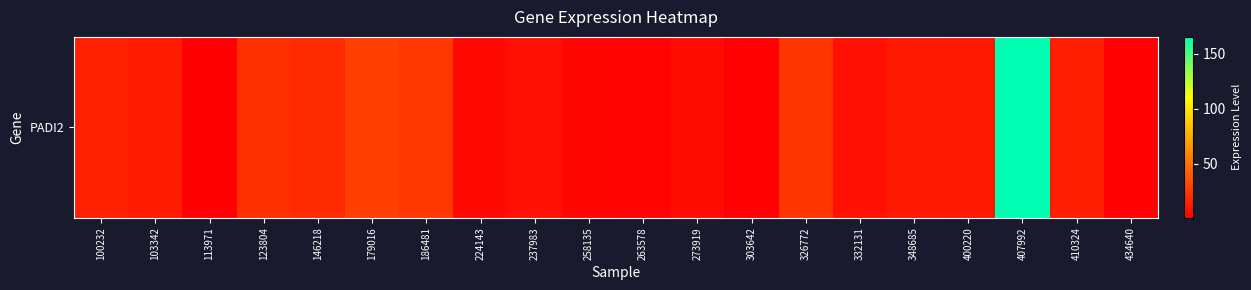

The chart shows a value of 11.0 at 179016. True or false?

False